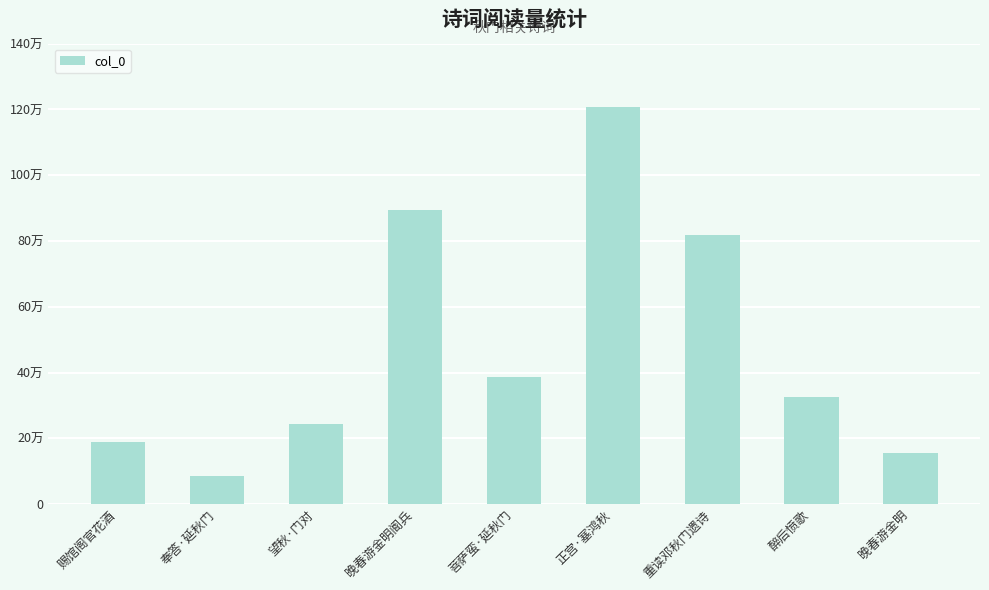

True or false: the data shows 895164 at 晚春游金明阍兵.

True